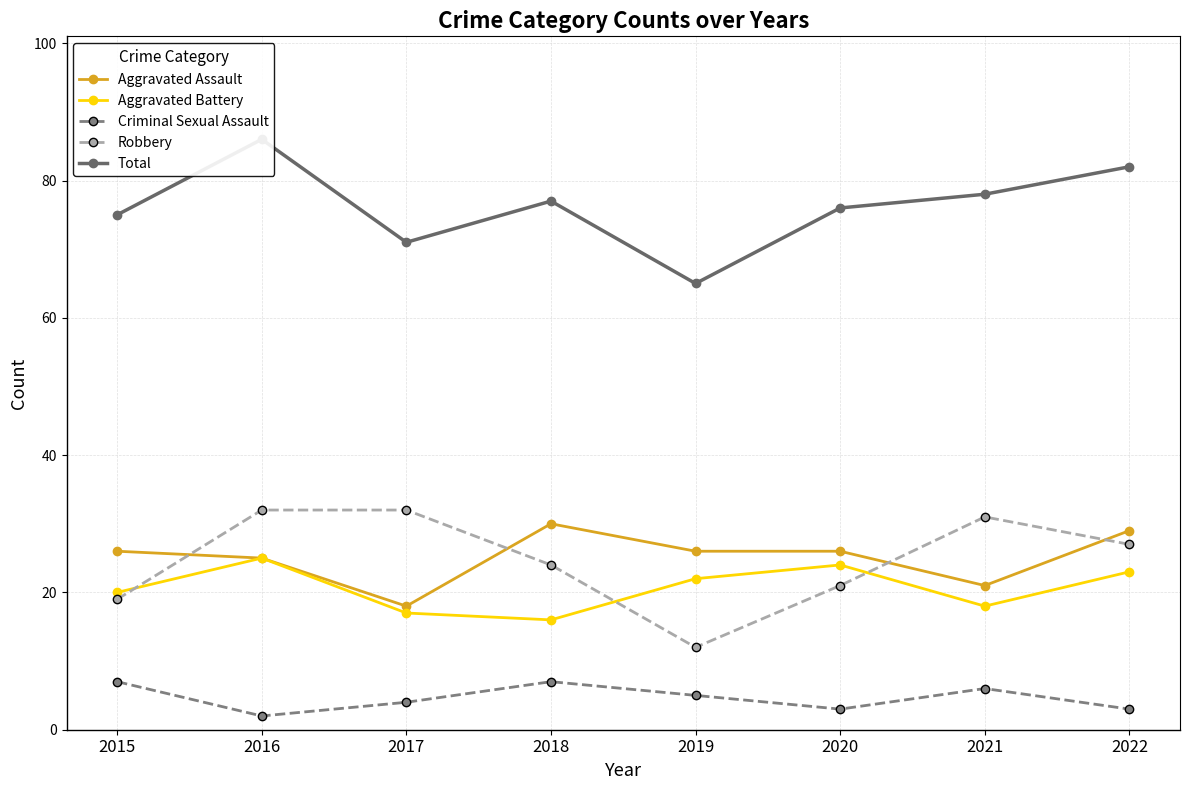

How many values in the Aggravated Battery series are below 22?

4